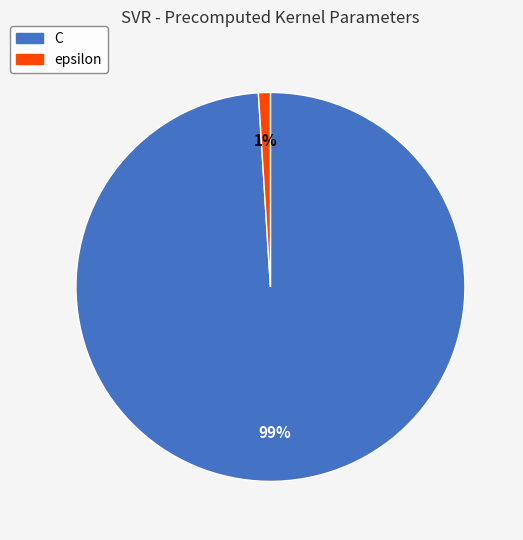

Is C the majority of the pie?

Yes